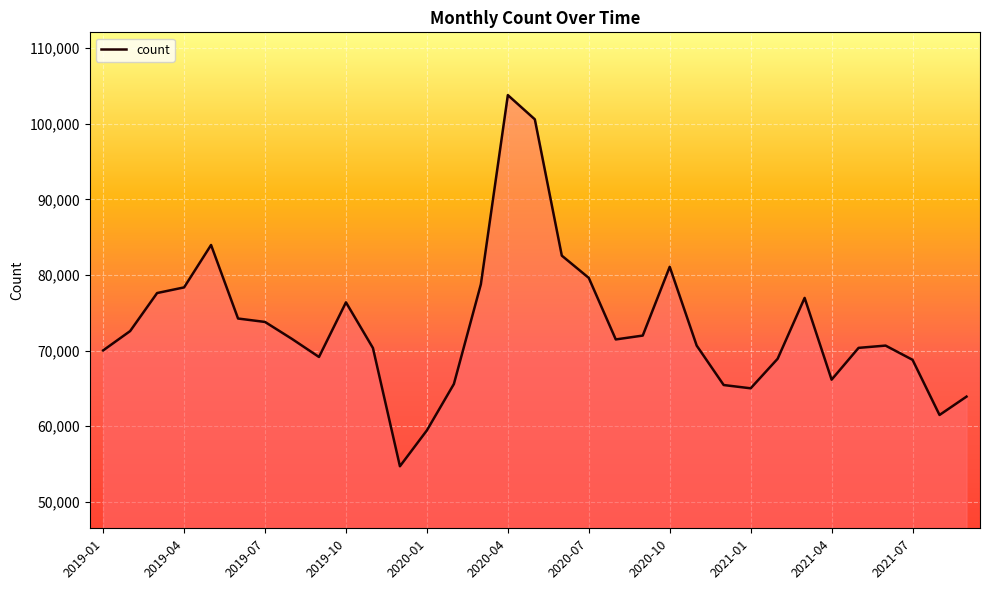

What is the greatest value displayed?

103779